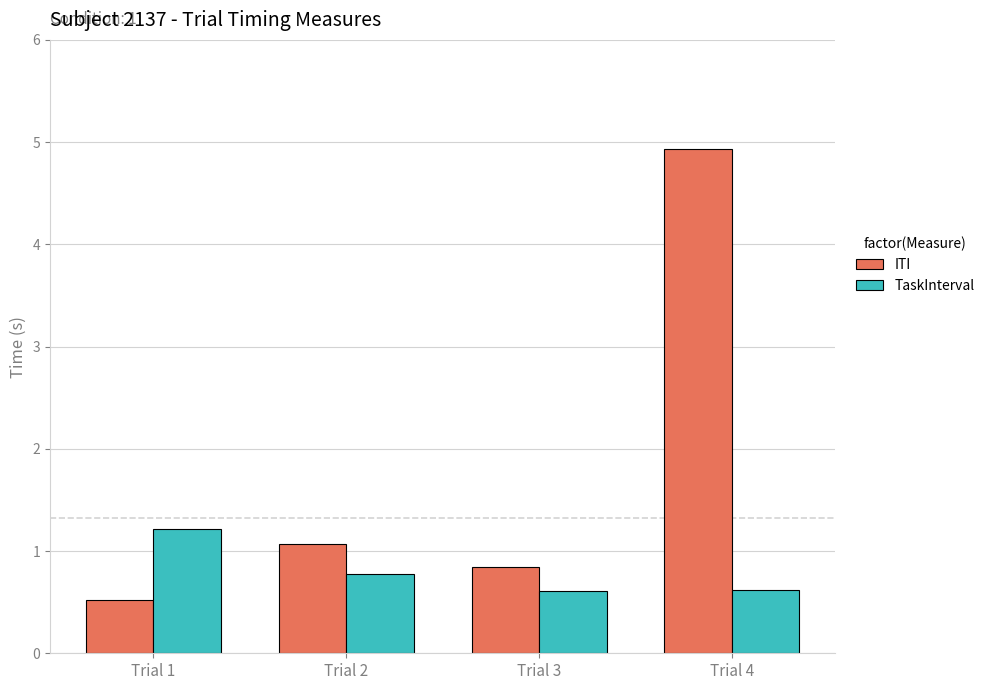

What is the sum of all TaskInterval values?

3.2